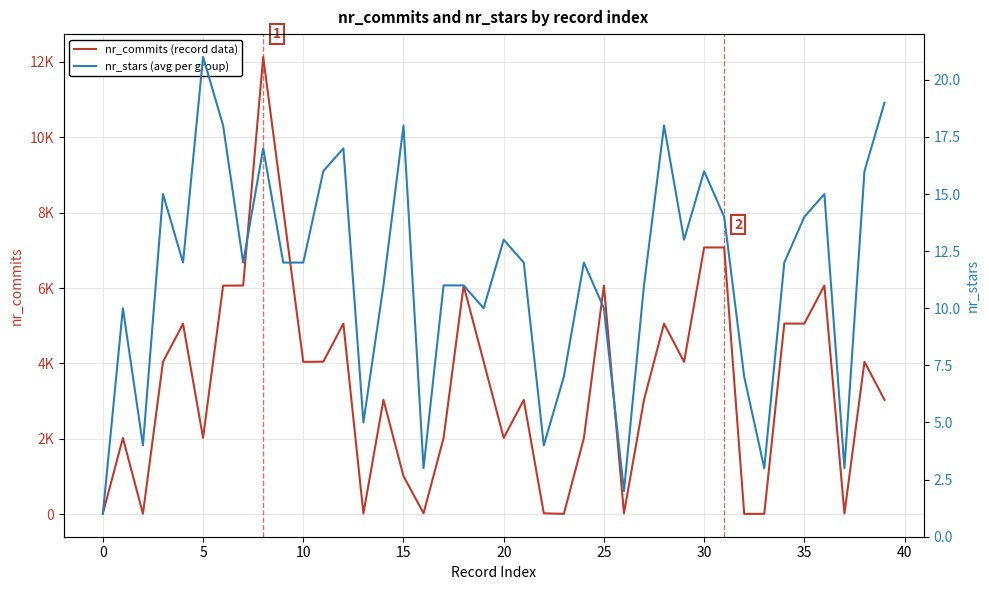

Between 30 and 18, which series saw the biggest shift?

nr_commits (record data)